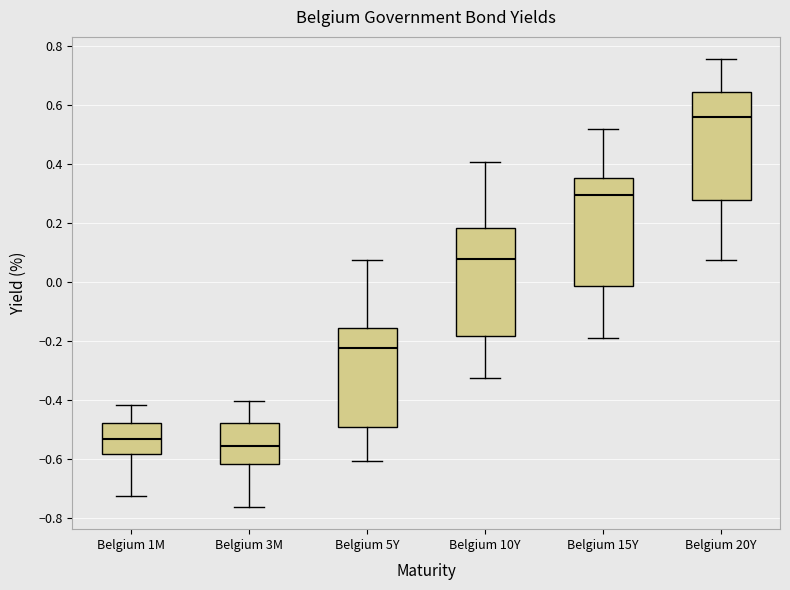

Where does the lower whisker of the box for Belgium 10Y end on the y-axis? The values are not printed on the chart, so give them approximately, as read against the axis.

-0.32